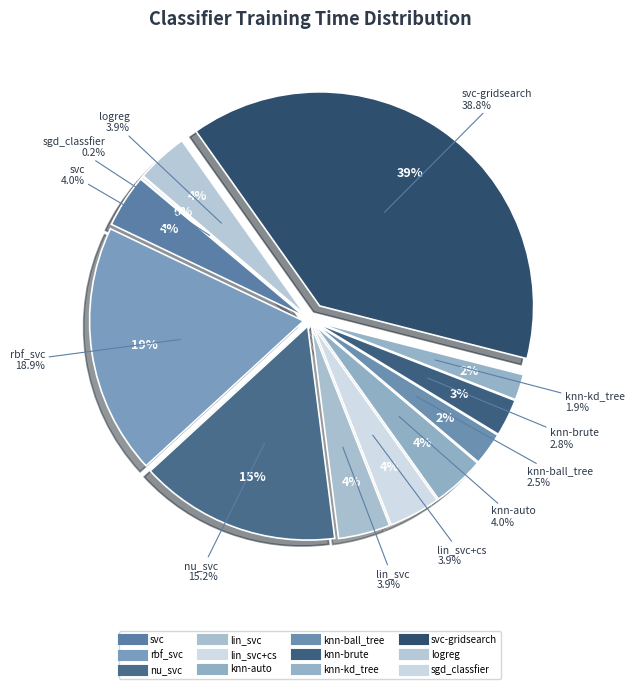

True or false: svc-gridsearch accounts for 39% of the total.

True